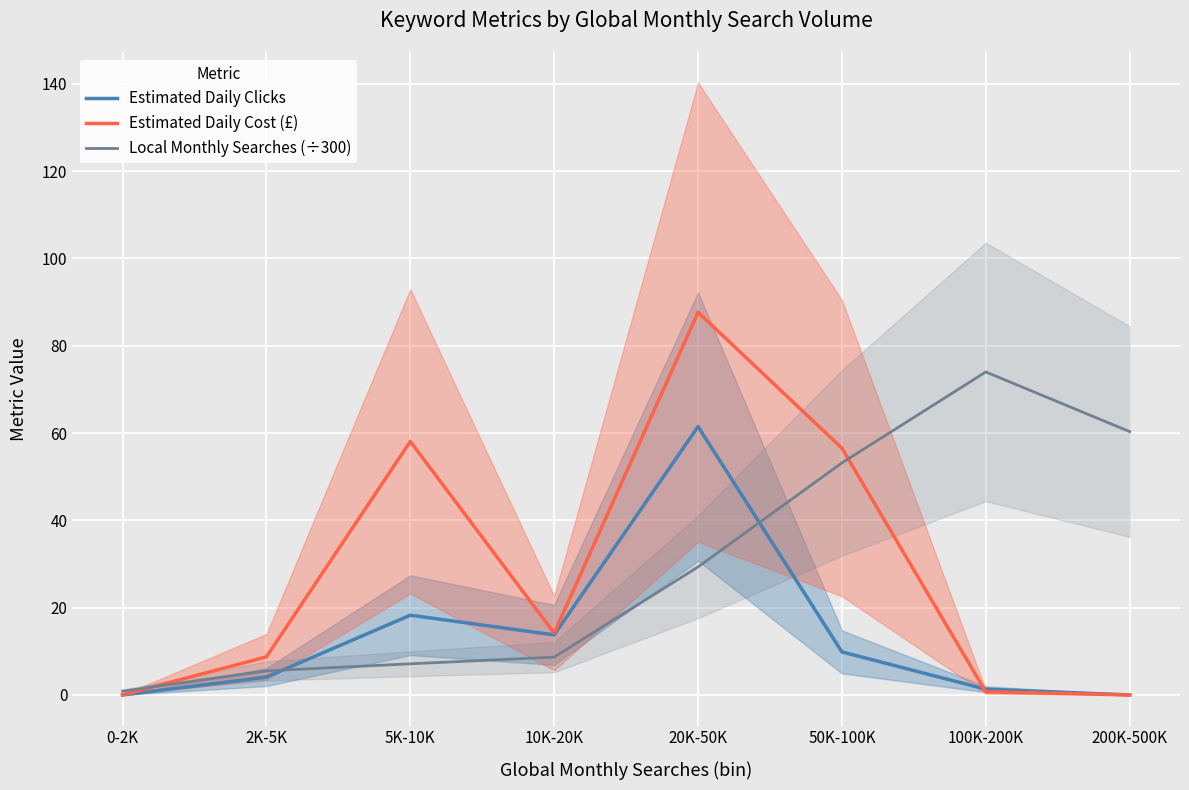

Is the value of Local Monthly Searches (÷300) at 20K-50K greater than the value of Estimated Daily Cost (£) at 0-2K?

Yes